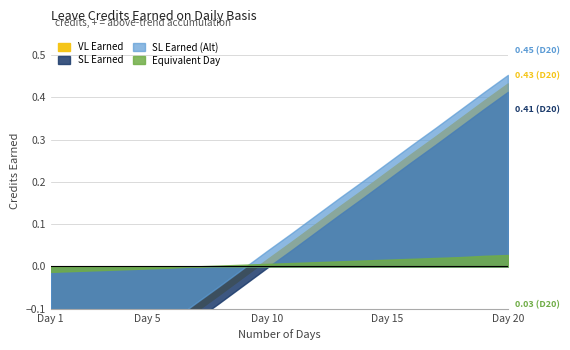

True or false: Equivalent Day has a value of 0.0 at 10.

True